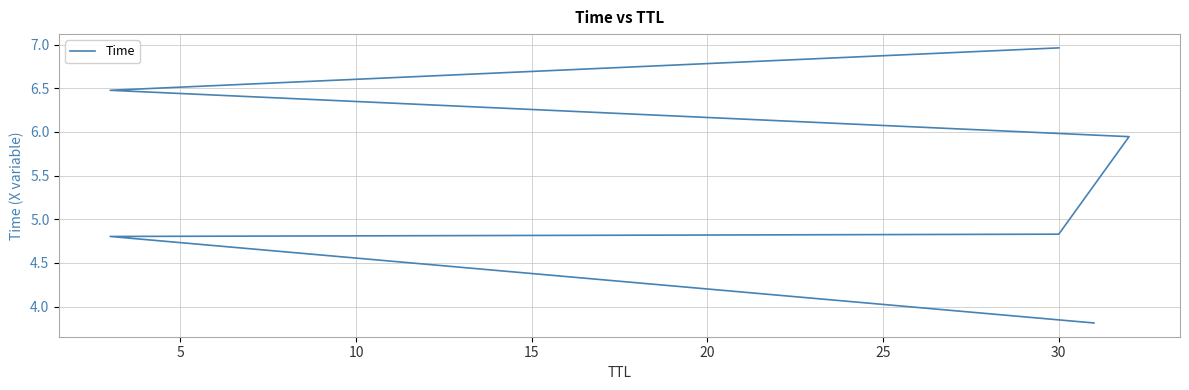

Which has a higher value, 10 or 15?

15